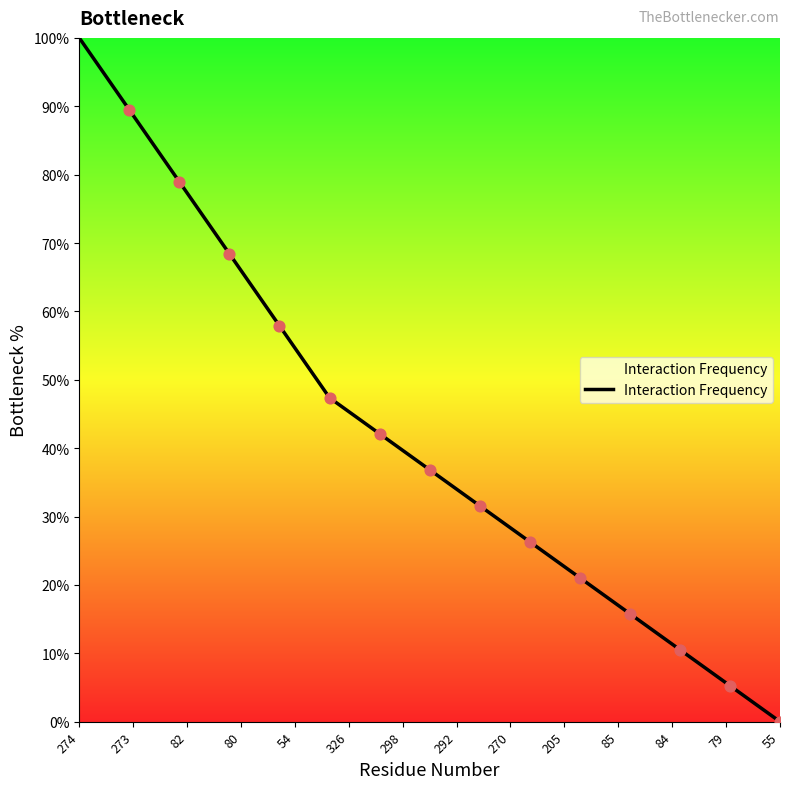

What is the maximum value shown in the chart?

100.0